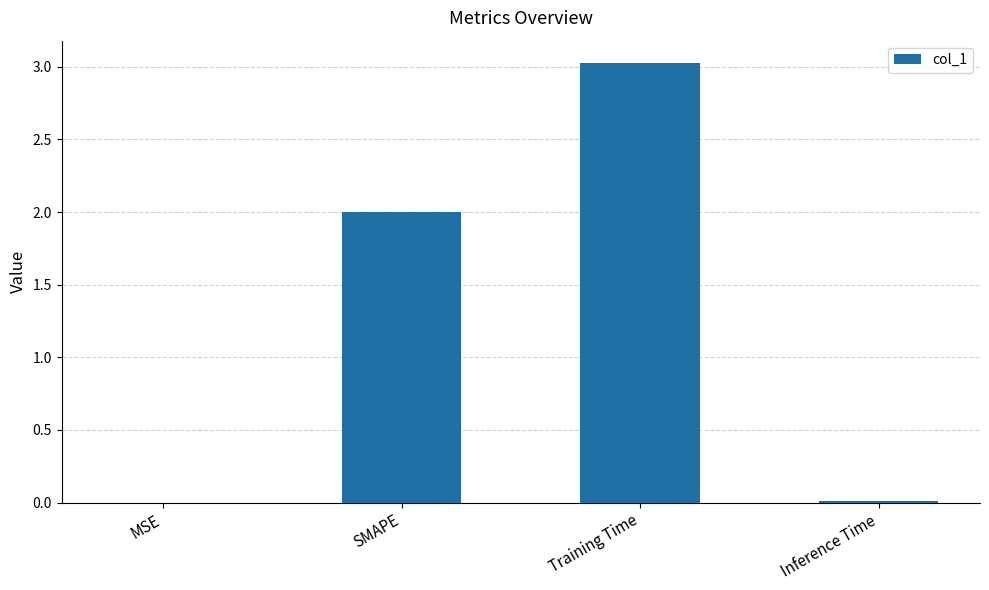

Which category has the highest value across all series?

Training Time